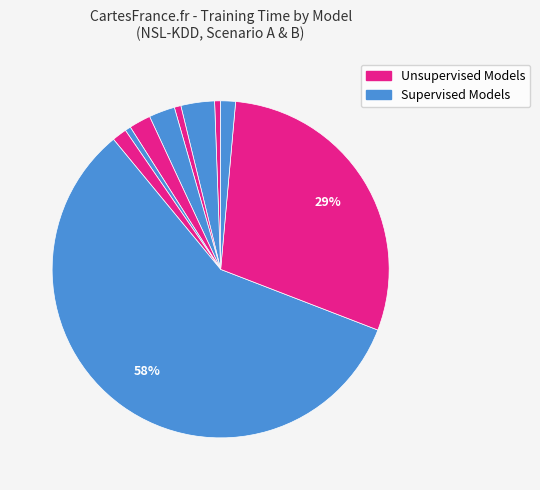

How many segments does this pie chart have?

10